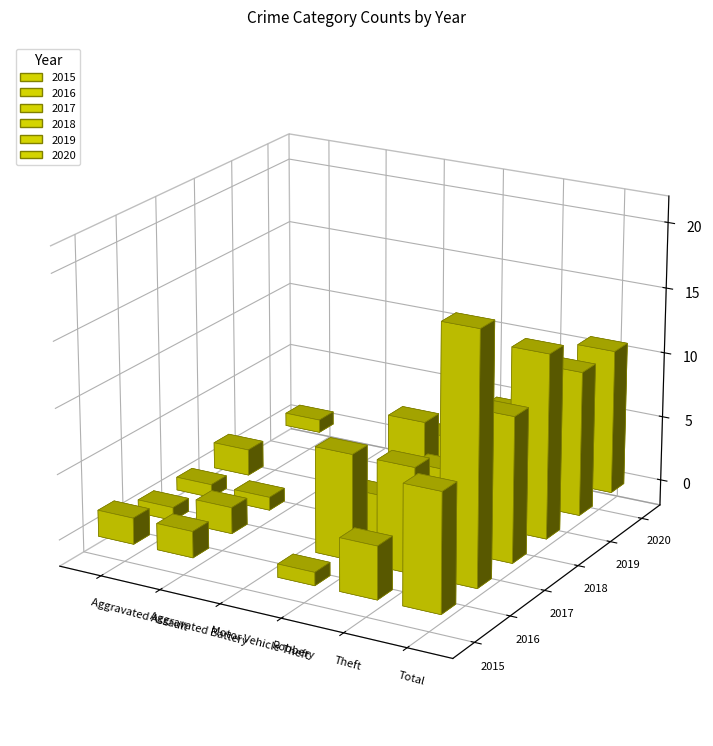

The value of 2018 at Theft is 3. True or false?

False